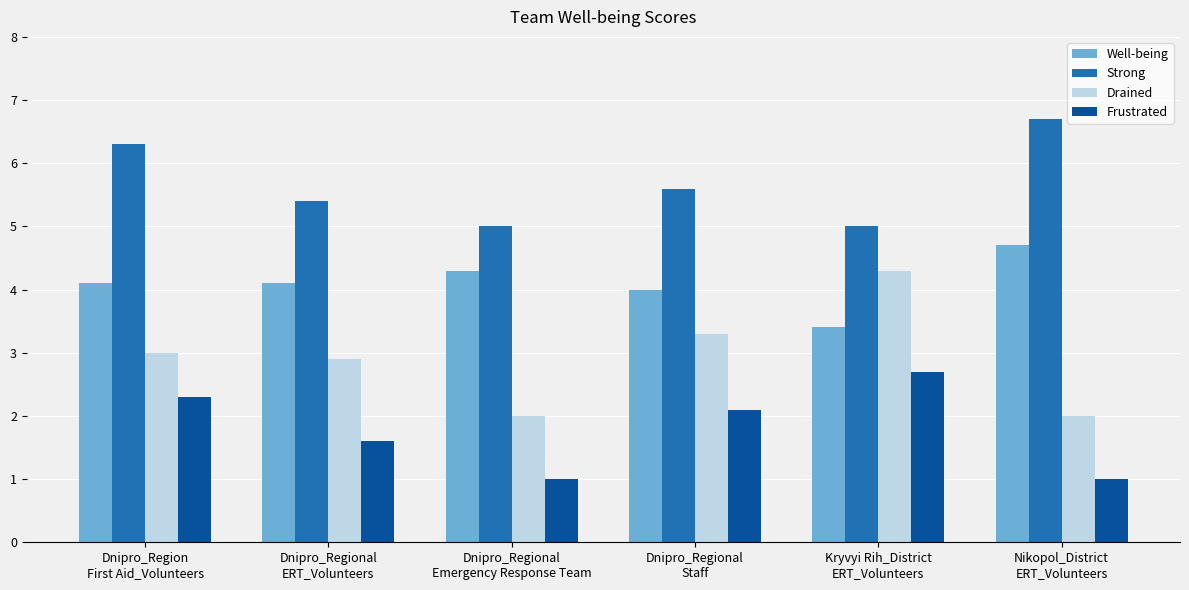

Reading right to left, what are all the values shown in this chart?

Well-being: Nikopol_District
ERT_Volunteers=4.7	Kryvyi Rih_District
ERT_Volunteers=3.4	Dnipro_Regional
Staff=4.0	Dnipro_Regional
Emergency Response Team=4.3	Dnipro_Regional
ERT_Volunteers=4.1	Dnipro_Region
First Aid_Volunteers=4.1
Strong: Nikopol_District
ERT_Volunteers=6.7	Kryvyi Rih_District
ERT_Volunteers=5.0	Dnipro_Regional
Staff=5.6	Dnipro_Regional
Emergency Response Team=5.0	Dnipro_Regional
ERT_Volunteers=5.4	Dnipro_Region
First Aid_Volunteers=6.3
Drained: Nikopol_District
ERT_Volunteers=2.0	Kryvyi Rih_District
ERT_Volunteers=4.3	Dnipro_Regional
Staff=3.3	Dnipro_Regional
Emergency Response Team=2.0	Dnipro_Regional
ERT_Volunteers=2.9	Dnipro_Region
First Aid_Volunteers=3.0
Frustrated: Nikopol_District
ERT_Volunteers=1.0	Kryvyi Rih_District
ERT_Volunteers=2.7	Dnipro_Regional
Staff=2.1	Dnipro_Regional
Emergency Response Team=1.0	Dnipro_Regional
ERT_Volunteers=1.6	Dnipro_Region
First Aid_Volunteers=2.3